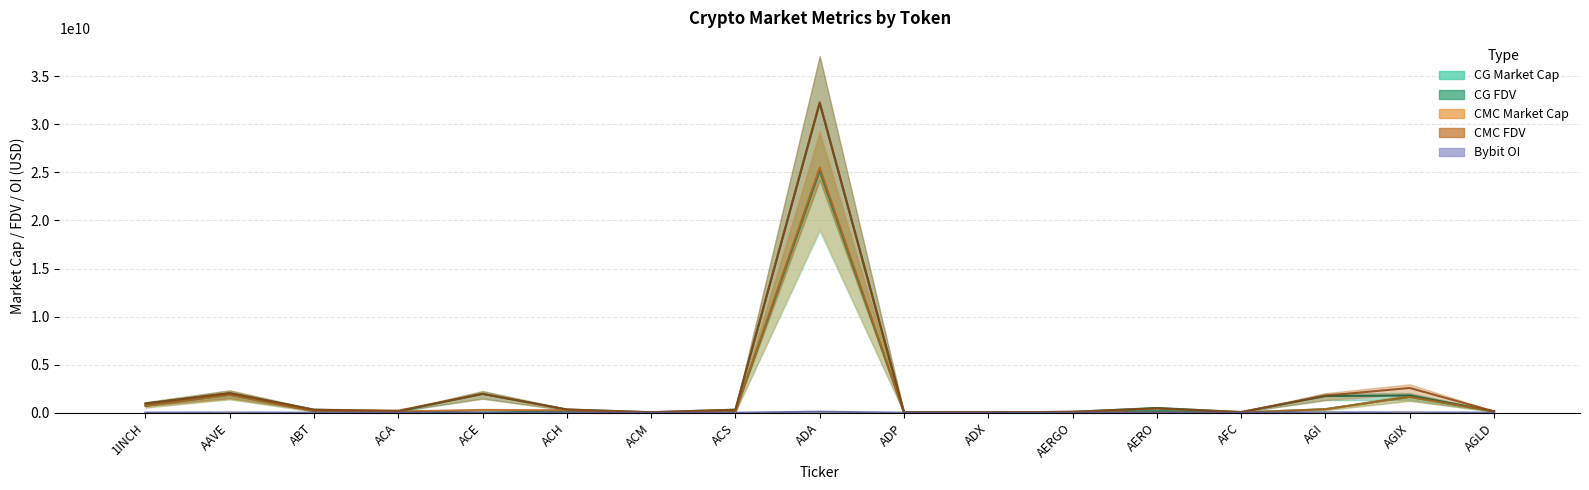

At how many categories does at least one series exceed 20488963889?

1